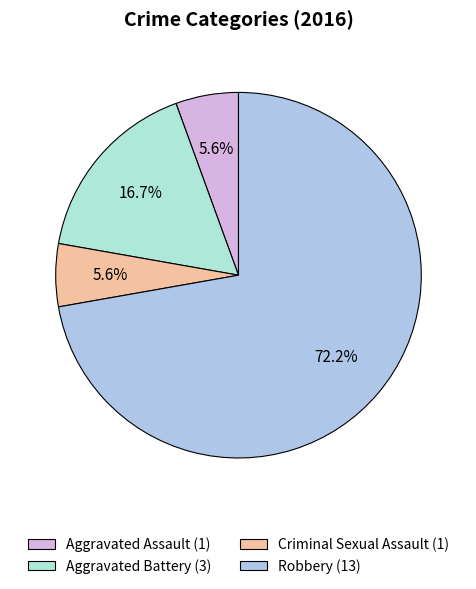

To the nearest percent, what is the difference between the Aggravated Assault and Aggravated Battery slice percentages?

11%